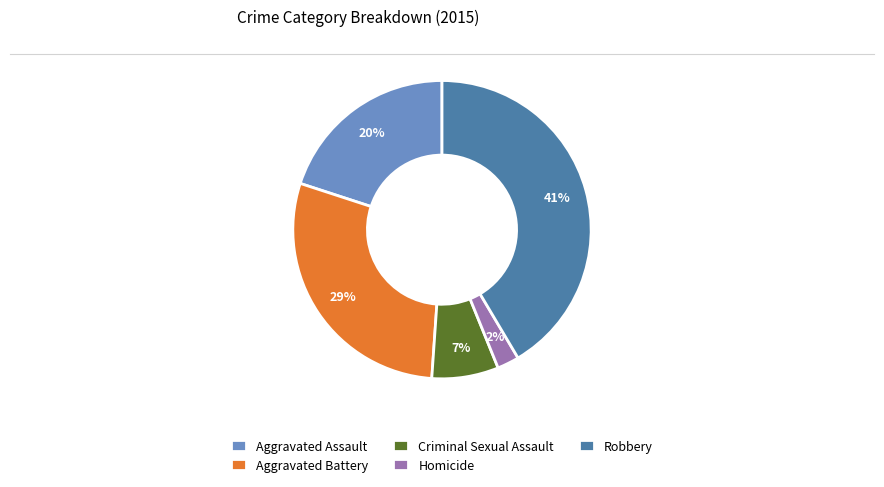

How many slices are in this pie chart?

5